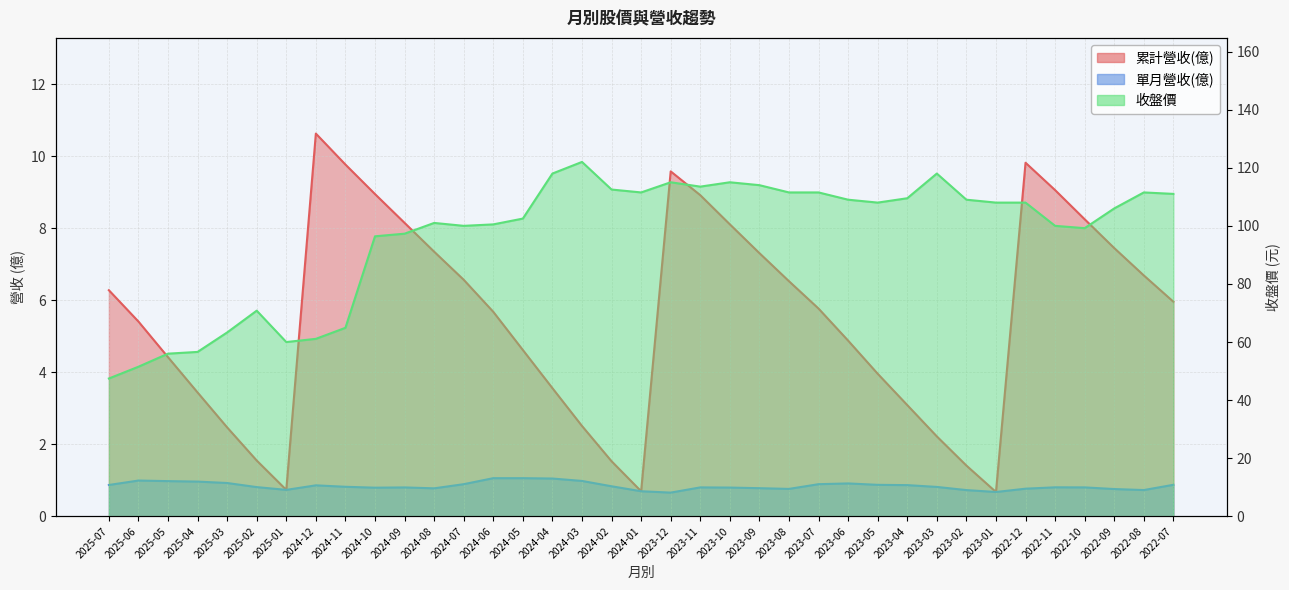

Which category has the lowest value across all series?

2023-12